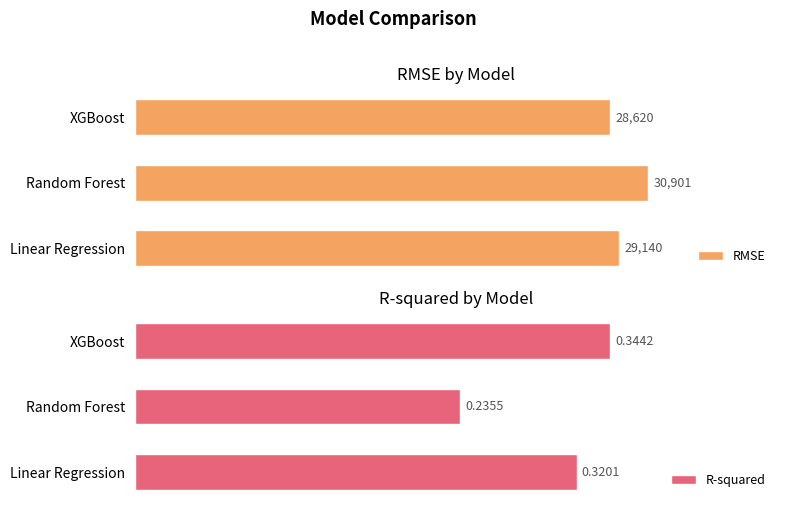

How many series are shown in this chart?

2